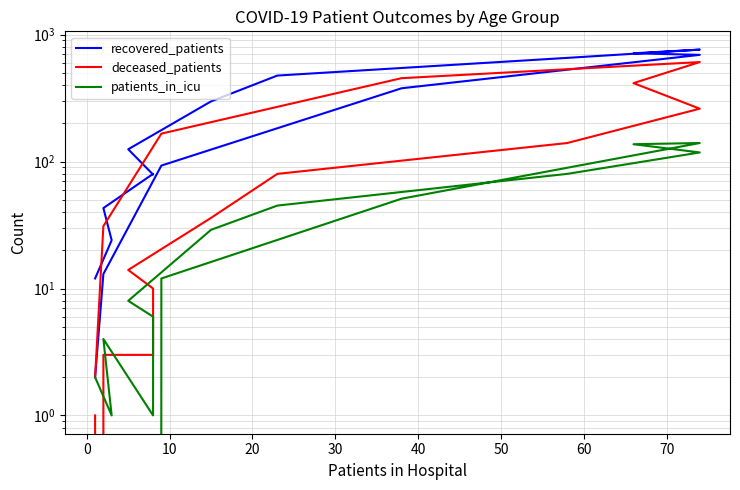

At how many categories does at least one series exceed 756?

1